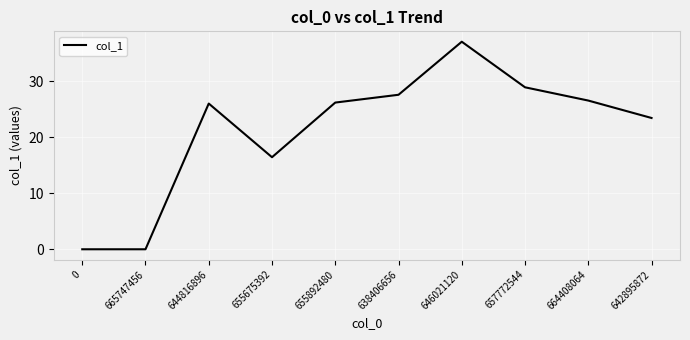

Is this an area chart (filled region under the line)?

No